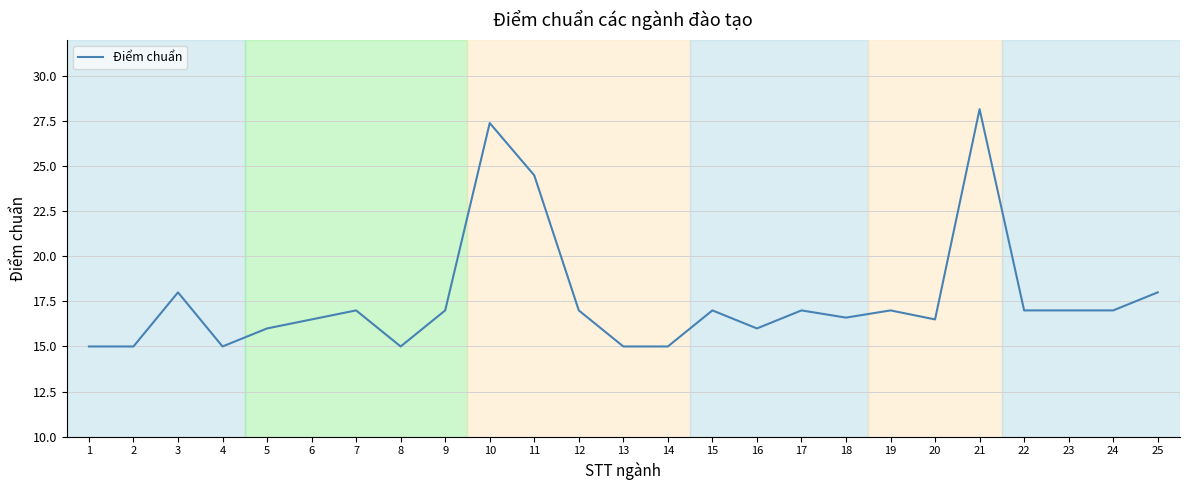

Between 10 and 12, which is larger?

10